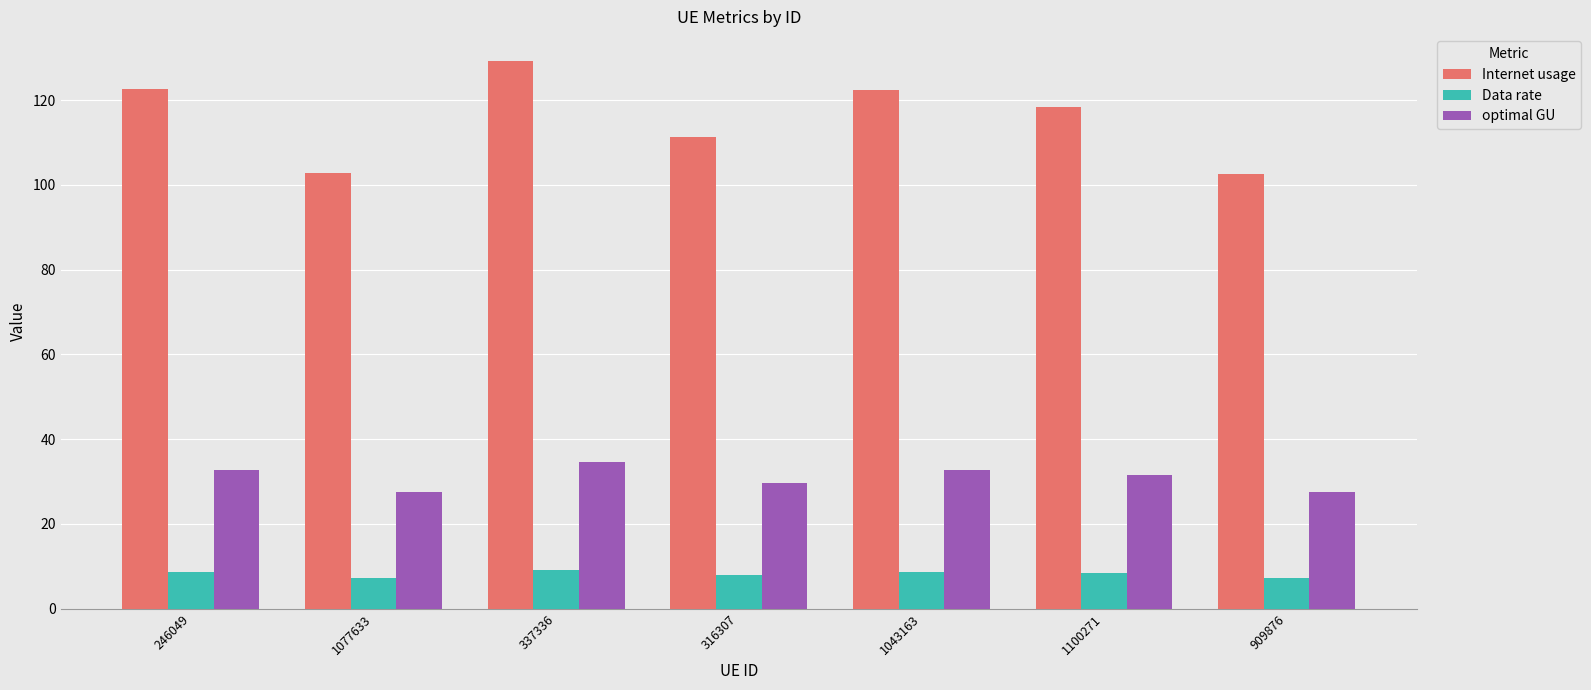

What is the label of the 3rd bar from the left?

337336